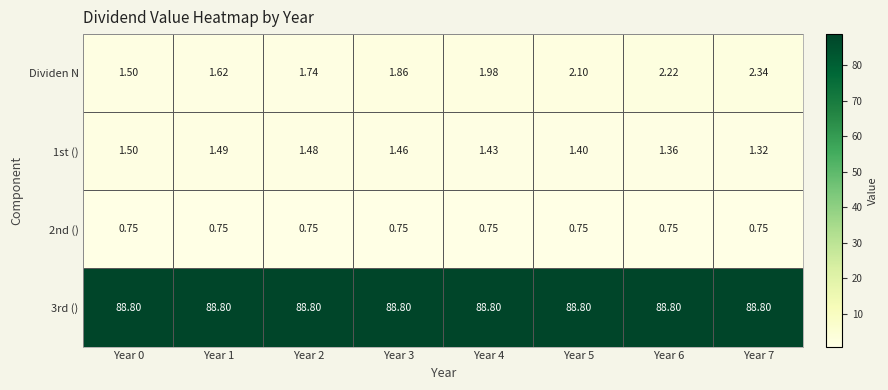

Between Year 4 and Year 5, which series saw the biggest shift?

Dividen N